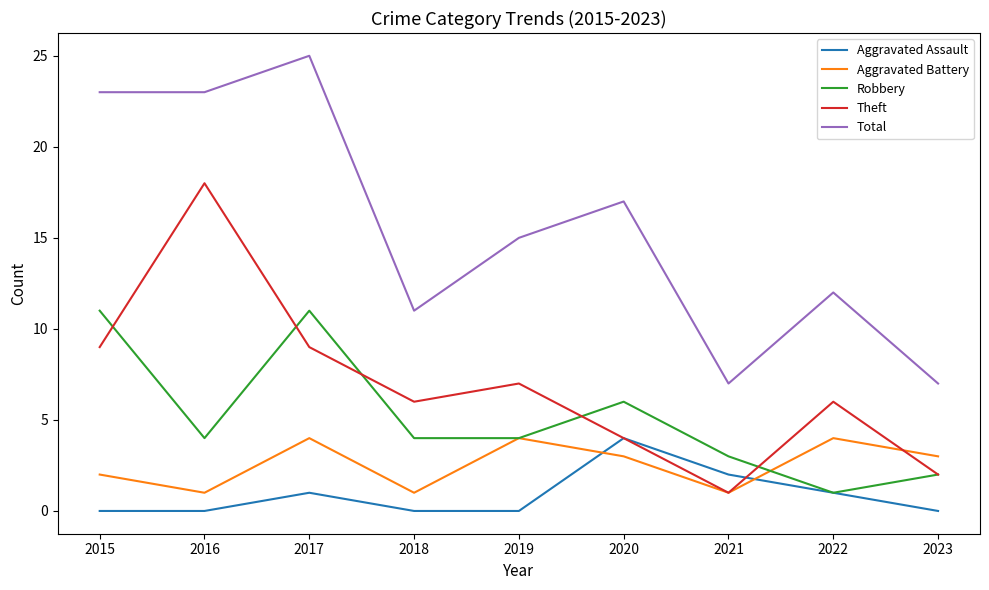

True or false: Total has a value of 11 at 2018.

True